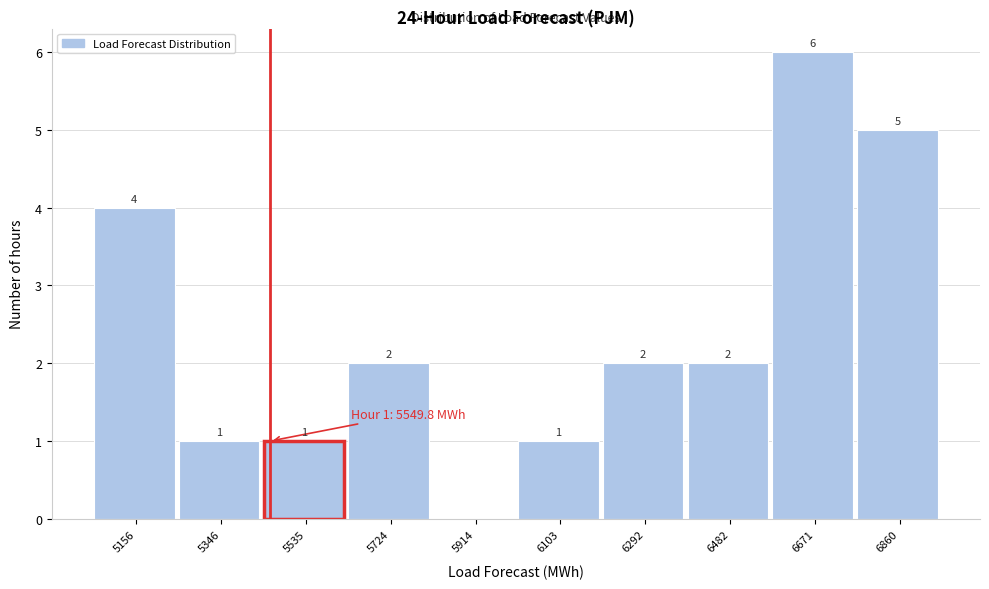

Reading left to right, what are all the values shown in this chart?

5156=4	5346=1	5535=1	5724=2	5914=0	6103=1	6292=2	6482=2	6671=6	6860=5